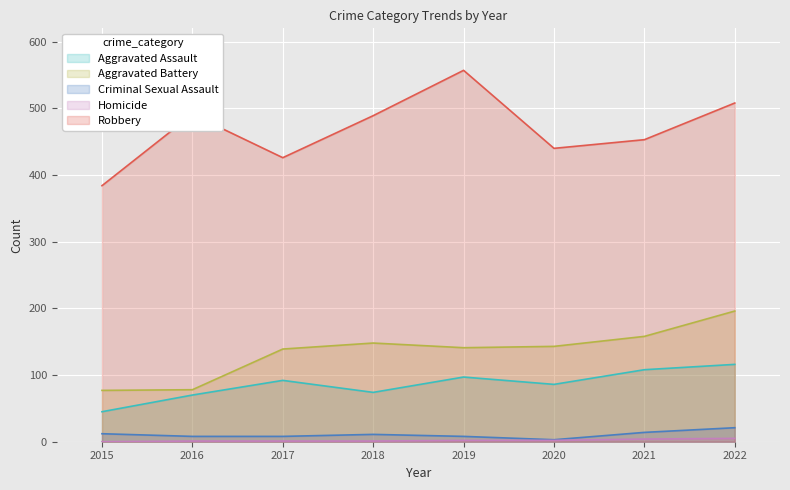

What is the value of the Aggravated Battery point at the 7th from the left?

158